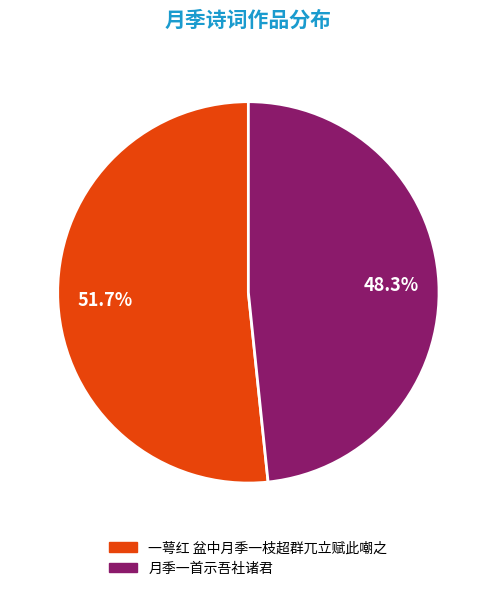

How much of the chart is everything except 一萼红 盆中月季一枝超群兀立赋此嘲之?

48.3%